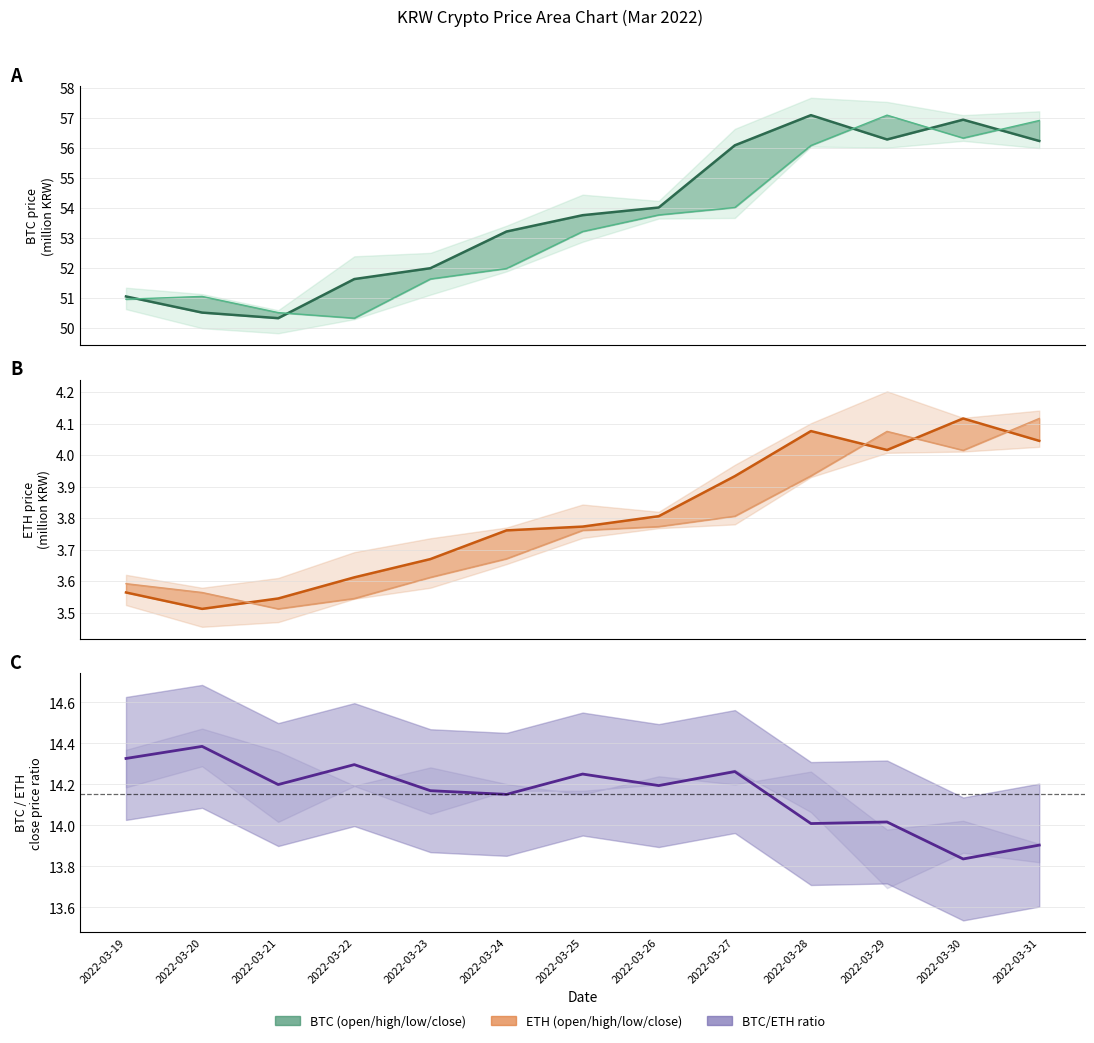

What is the value of the ETH open point at the 8th from the left?

3.8